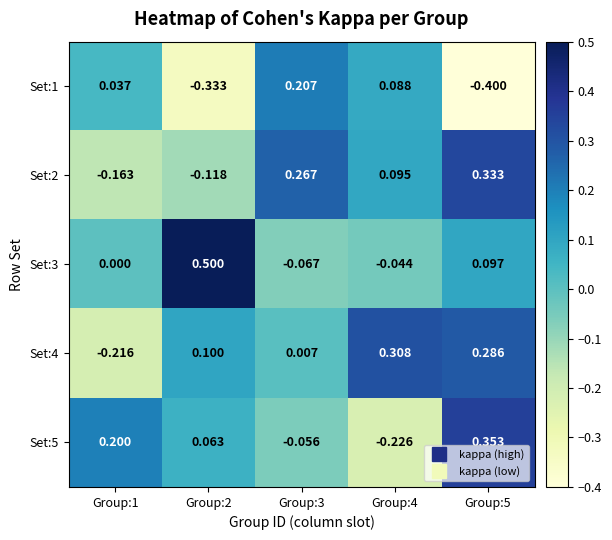

Is the value of Set:5 at Group:2 greater than the value of Set:4 at Group:4?

No